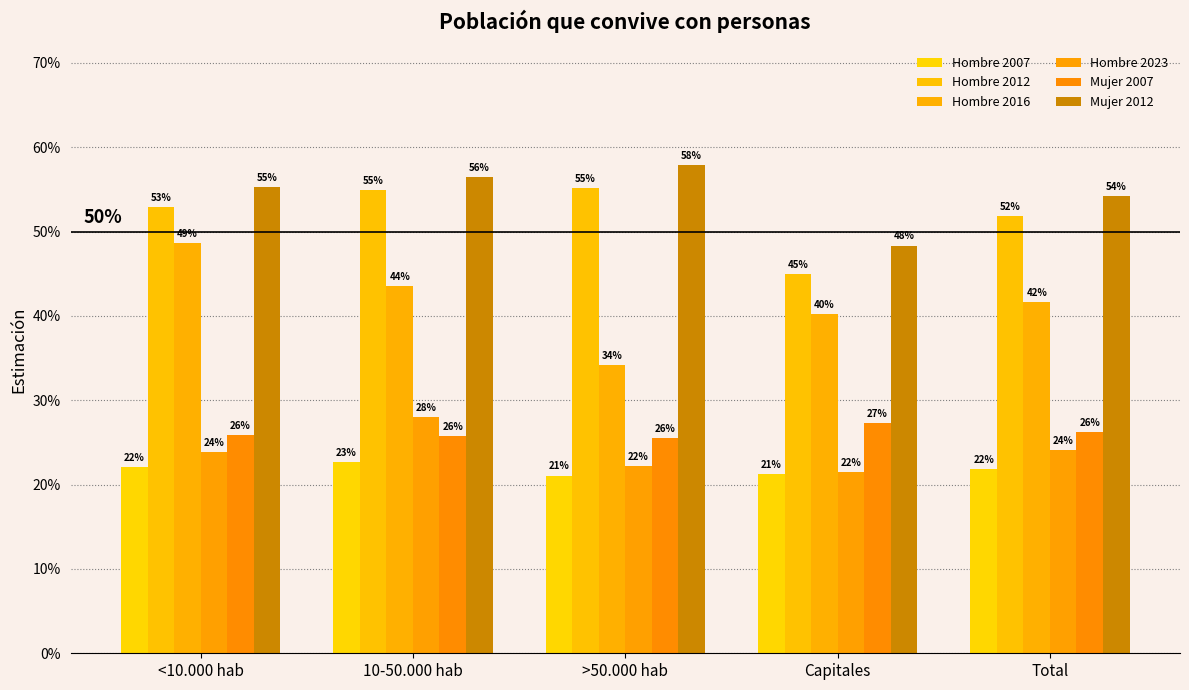

Are the bars horizontal?

No